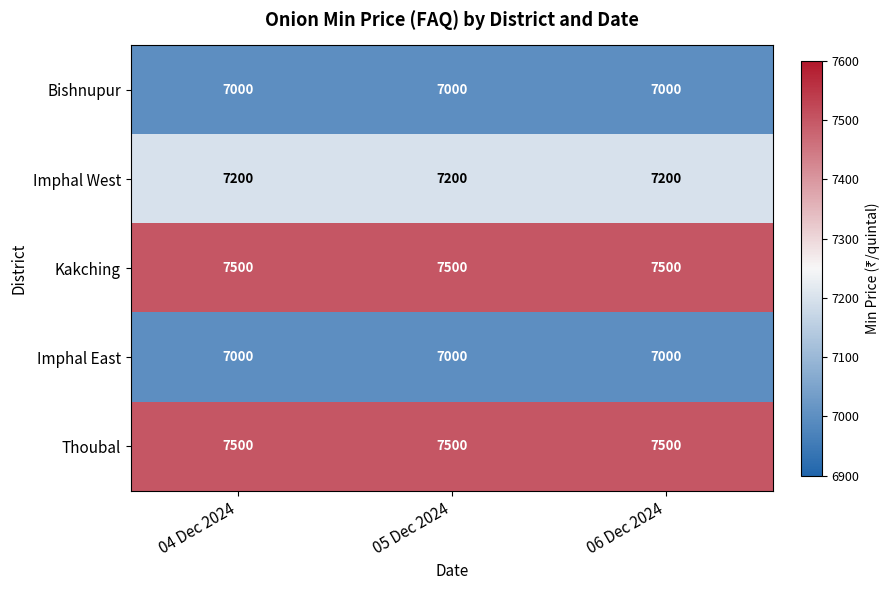

Read the Kakching value at 04 Dec 2024.

7500